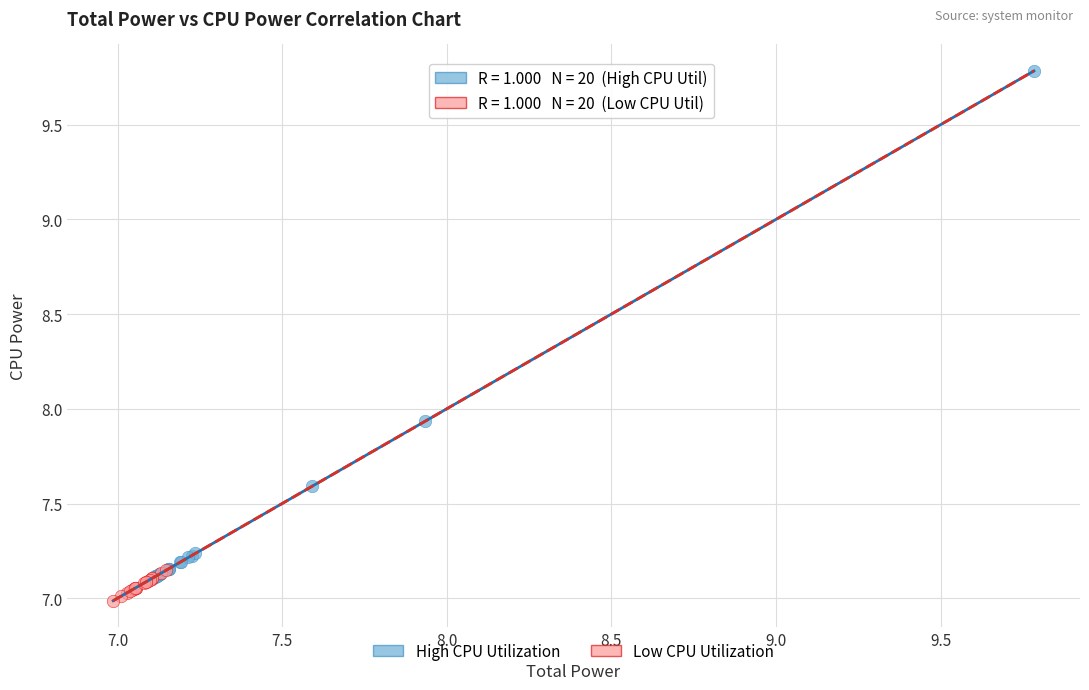

Which series reaches the maximum Y coordinate?

High CPU Utilization